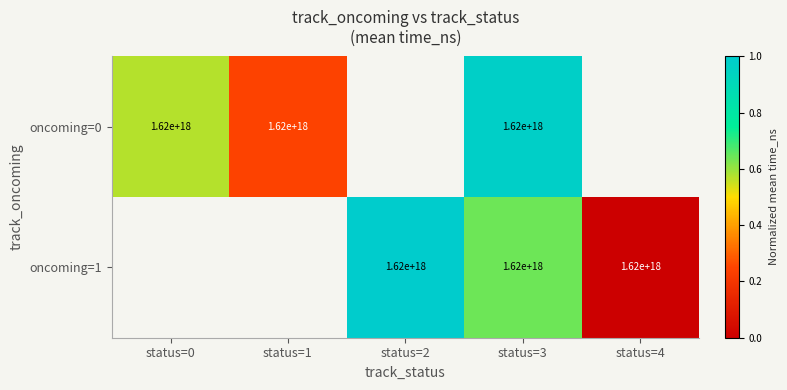

What is the approximate value of oncoming=0 at status=1?

0.2